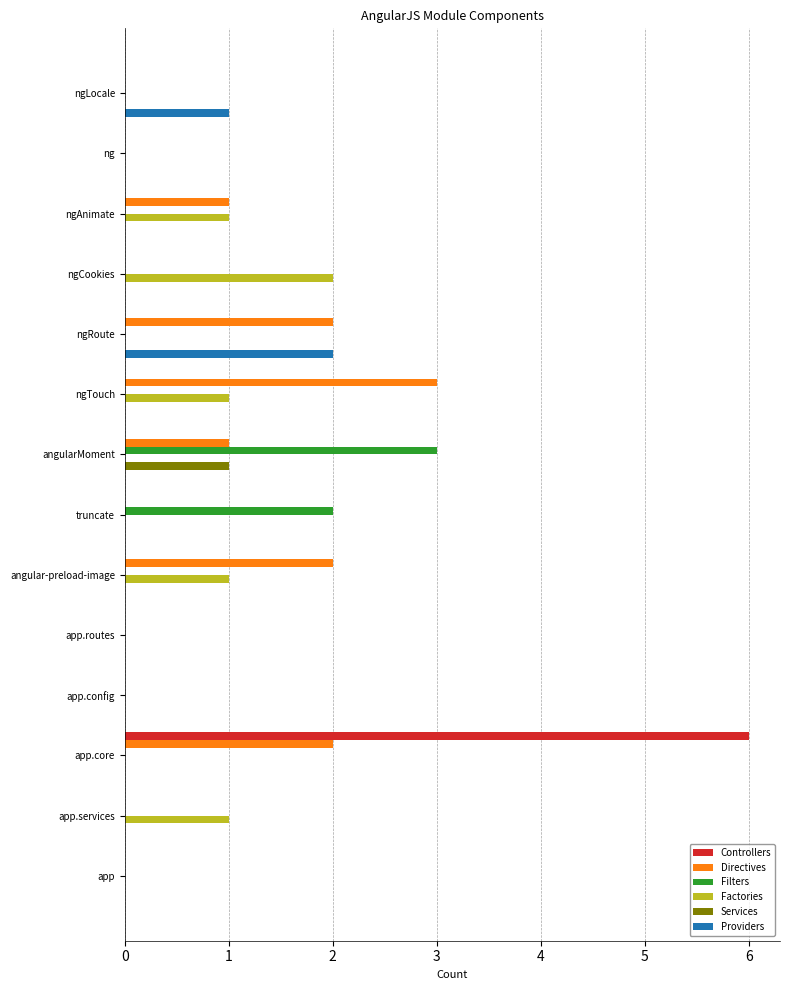

Is the value of Directives at app.core greater than the value of Controllers at ngRoute?

Yes